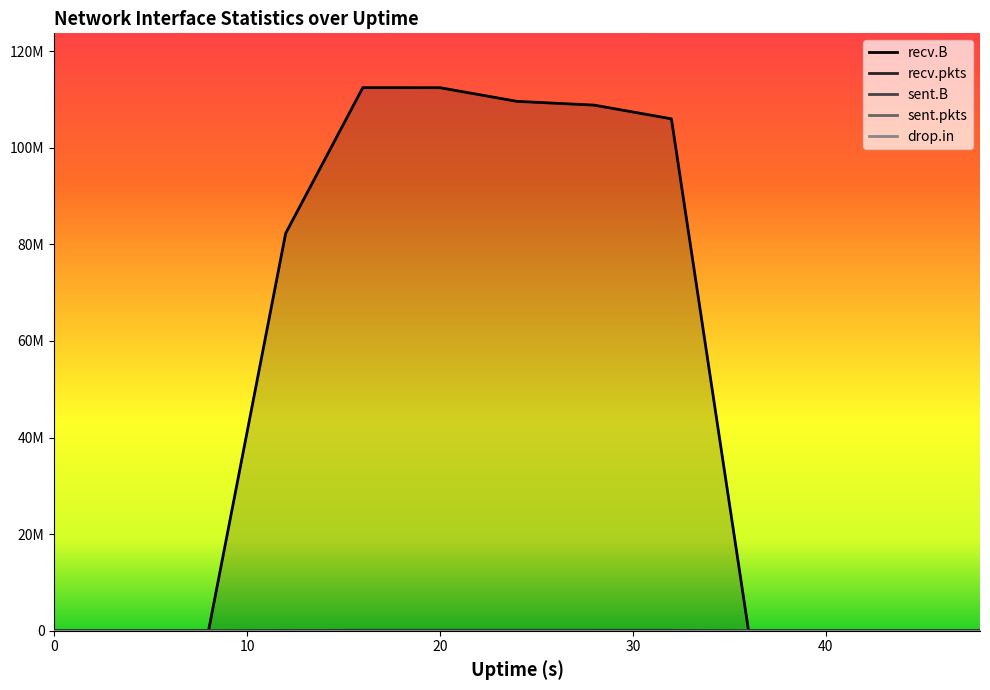

Which series has the widest spread of values?

recv.B